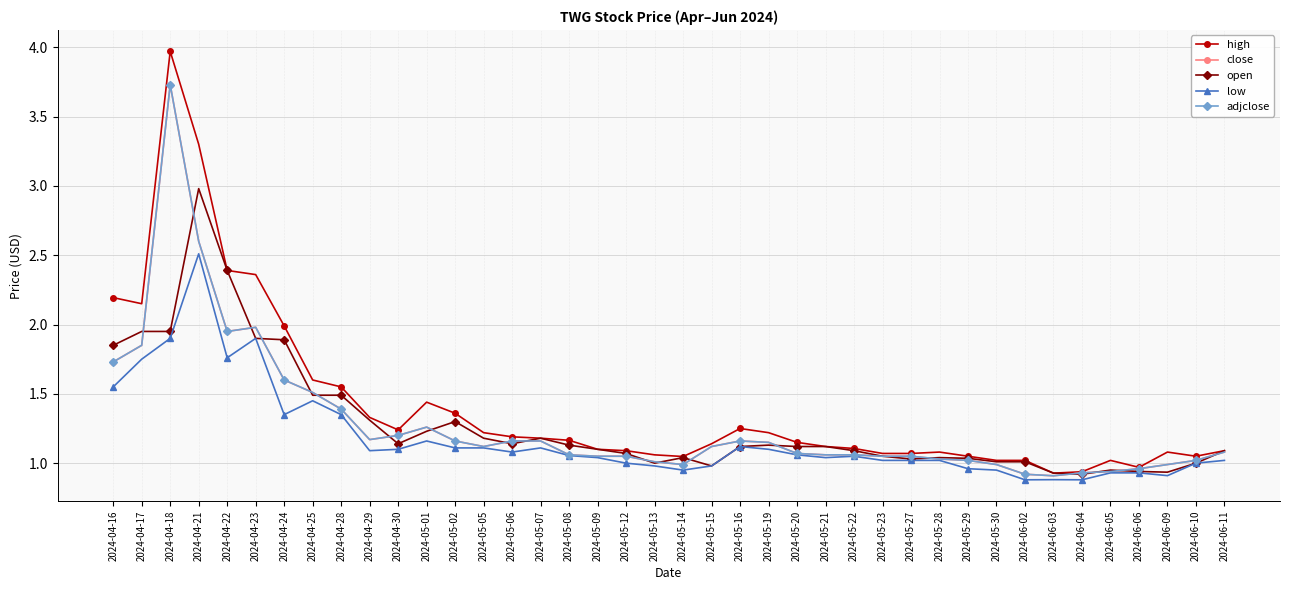

The close series shows 3.7 at 2024-04-18. True or false?

True